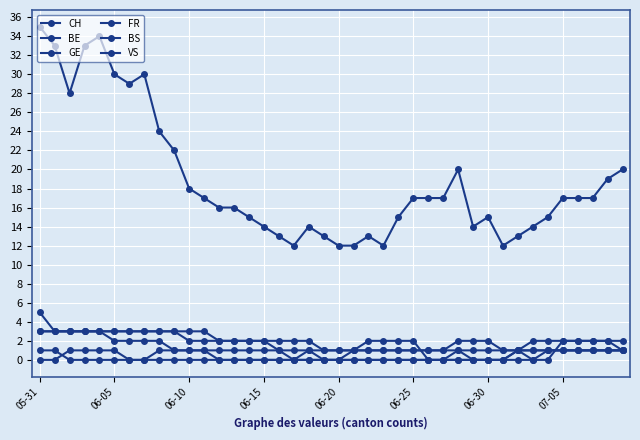

How many lines are shown in the chart?

6